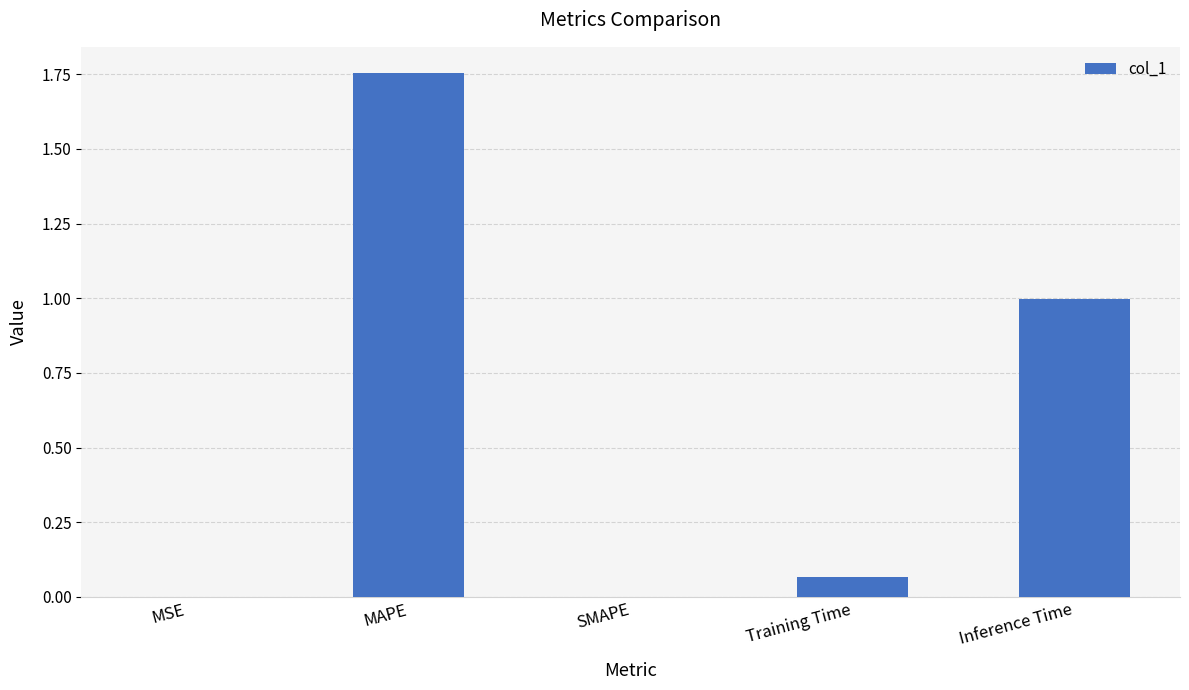

Is it true that the value at Inference Time is 1.0?

True